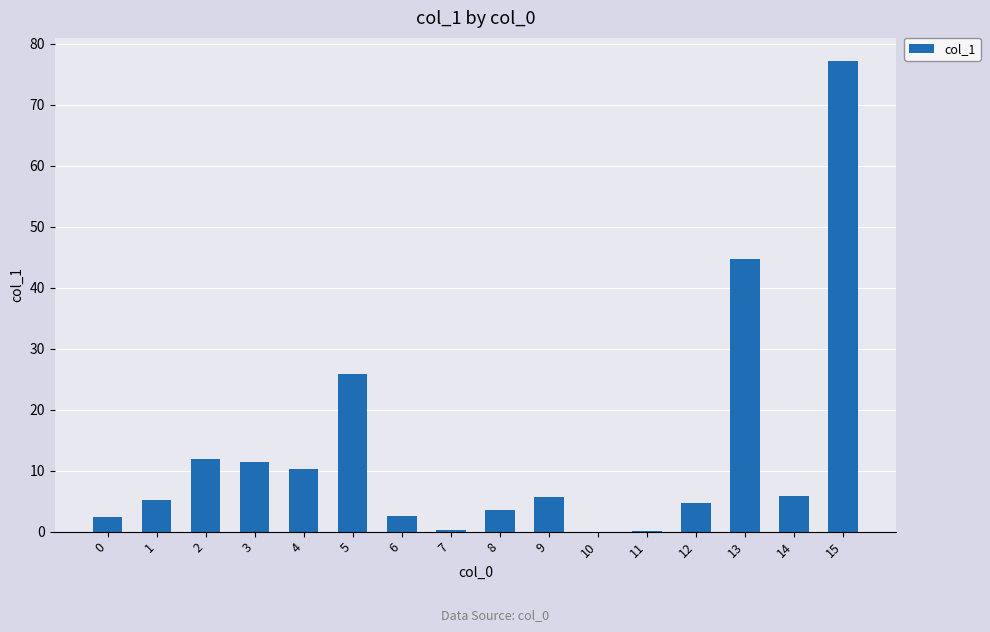

The chart shows a value of 3.6 at 8. True or false?

True